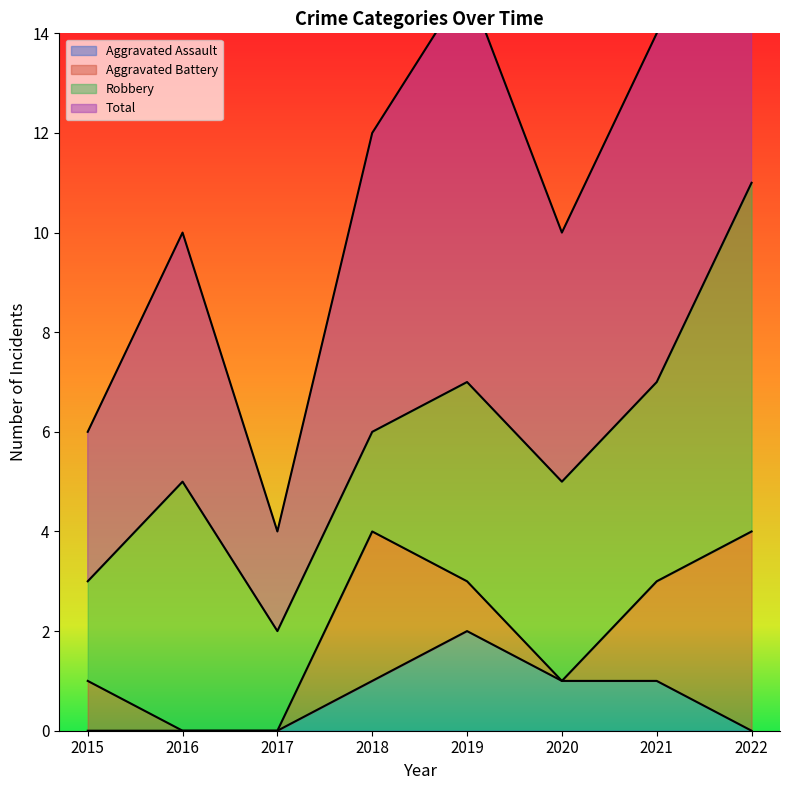

The value of Aggravated Assault at 2016 is 0. True or false?

True